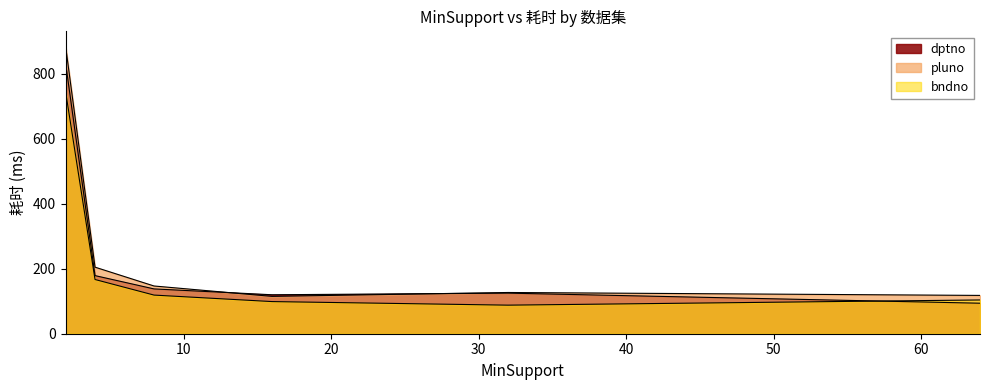

Reading left to right, what are all the values shown in this chart?

dptno: 835	179	138	120	125	94
pluno: 887	205	147	115	127	118
bndno: 747	167	119	99	88	104